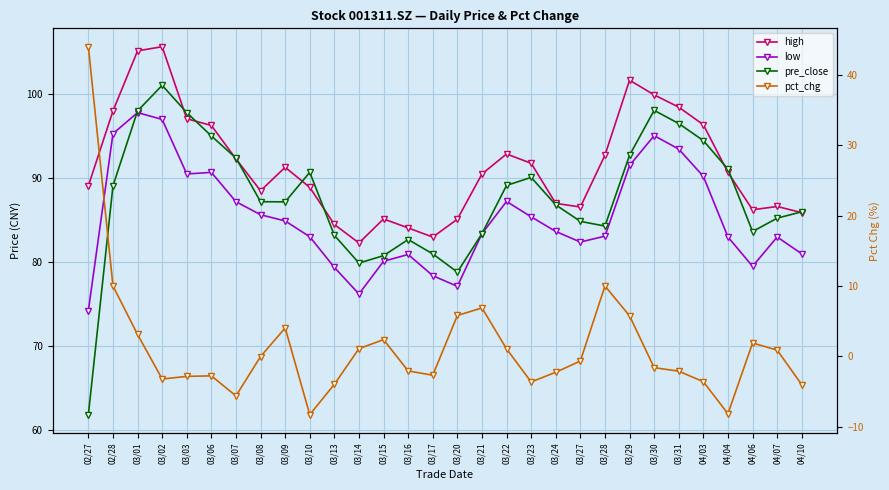

How many values in the pct_chg series are below 0?

17